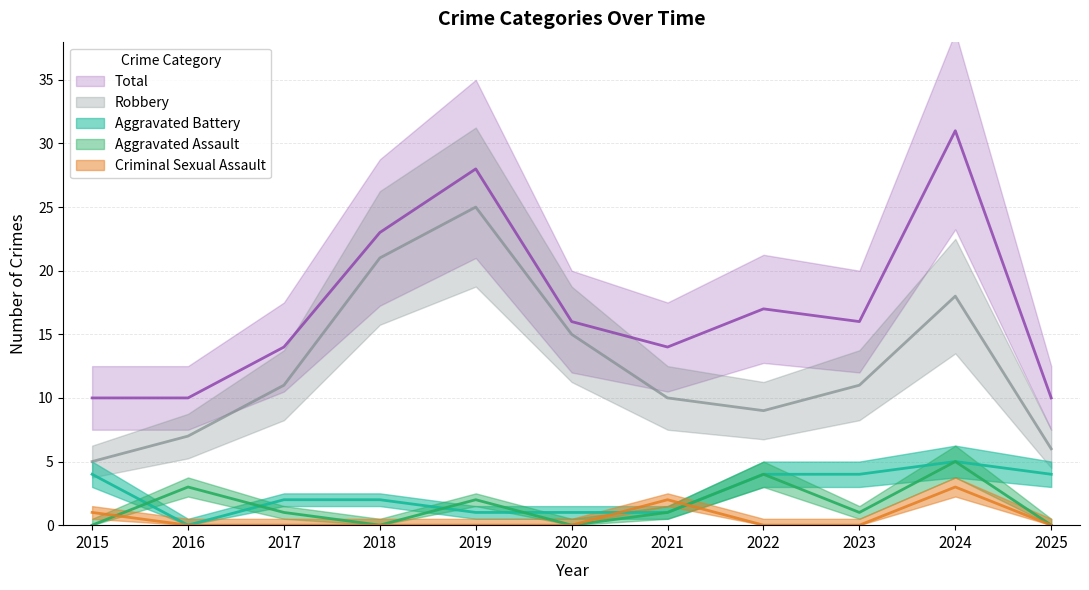

Which category has the lowest value in the Total series?

2015